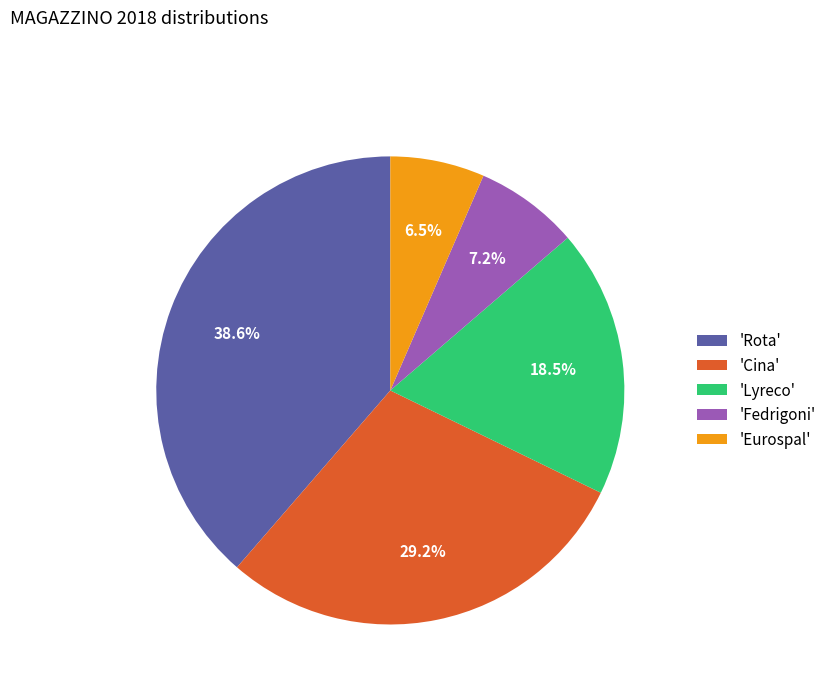

Which category has the smallest portion of the pie?

'Eurospal'